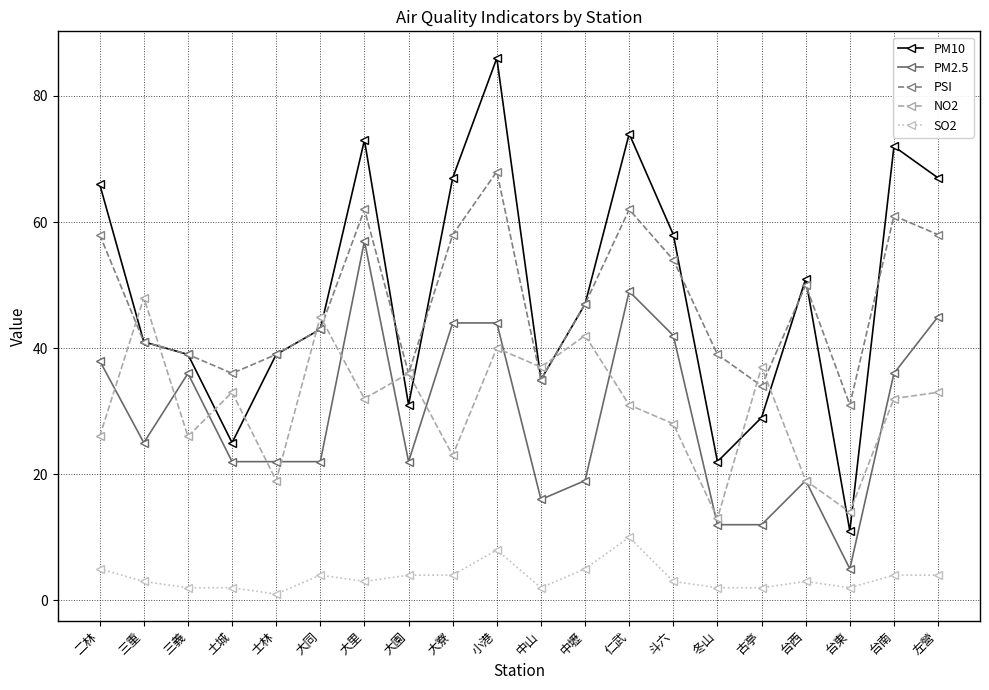

Rank the series by their maximum value, from lowest to highest.

SO2, NO2, PM2.5, PSI, PM10